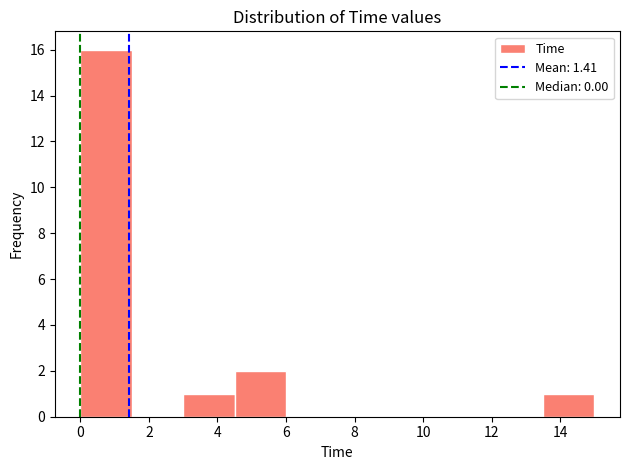

What is the height of the bar covering 0.0 to 1.5 on the x-axis? Neither the bar edges nor the heights are printed on the chart, so give them approximately, as read against the axes.

16